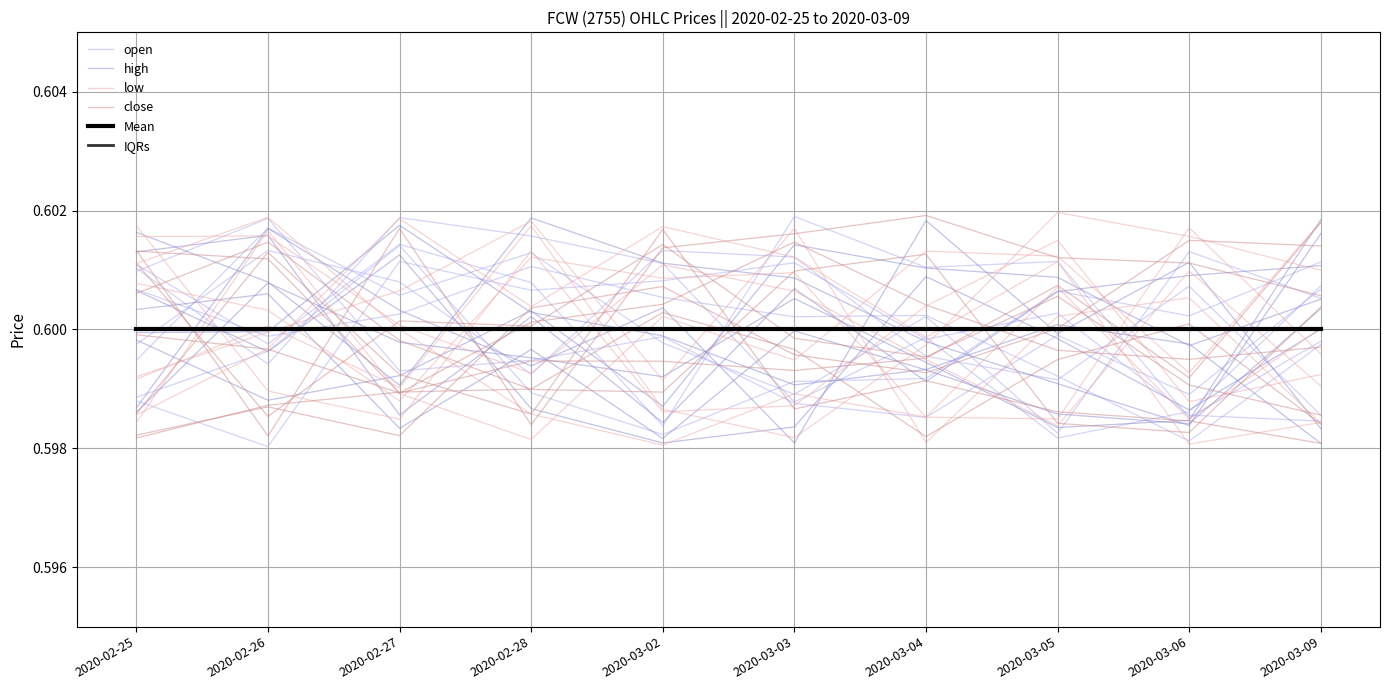

Which has a higher value, 2020-03-09 or 2020-03-04?

2020-03-04